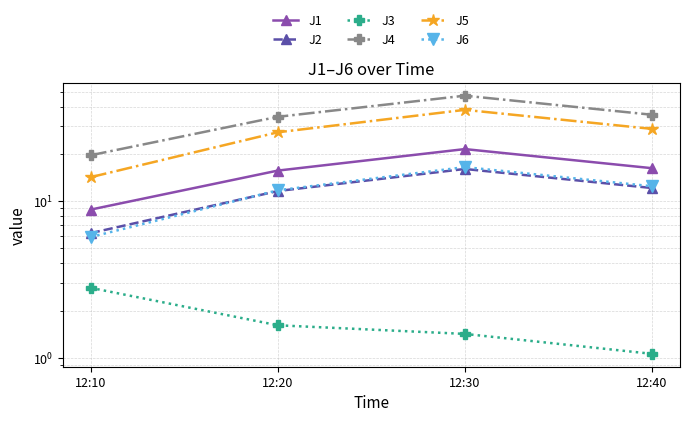

What is the sum of all J6 values?

46.5